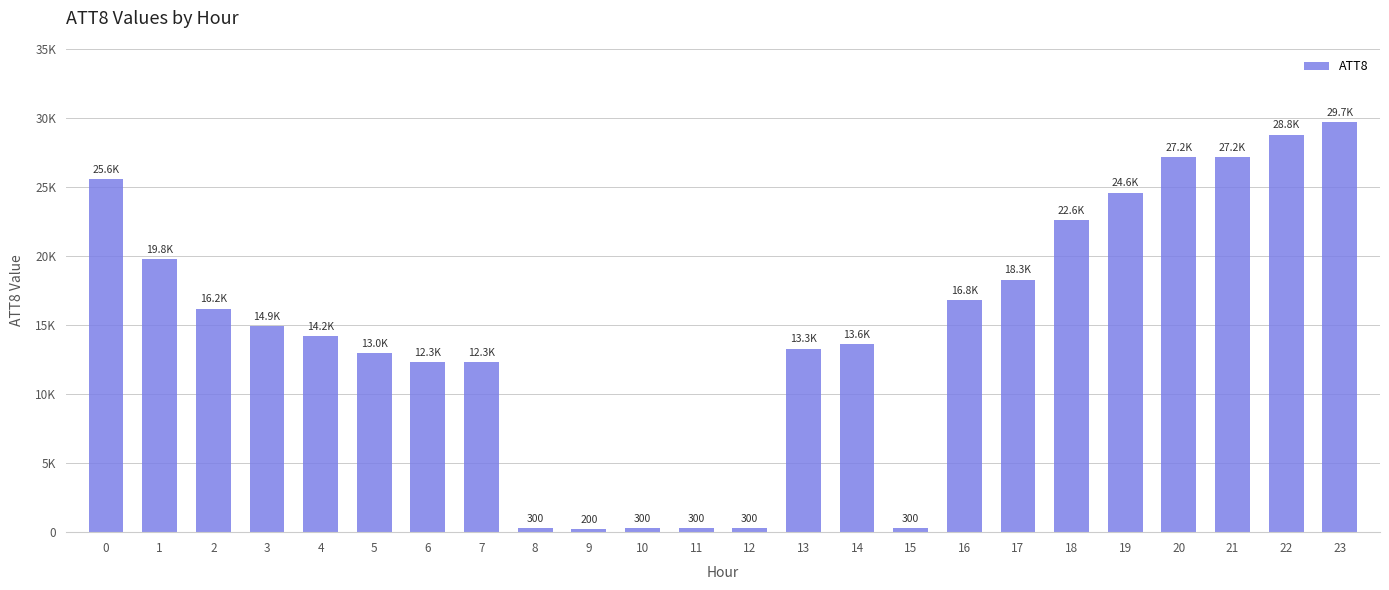

Rank the categories by value from highest to lowest.

23, 22, 20, 21, 0, 19, 18, 1, 17, 16, 2, 3, 4, 14, 13, 5, 6, 7, 8, 10, 11, 12, 15, 9